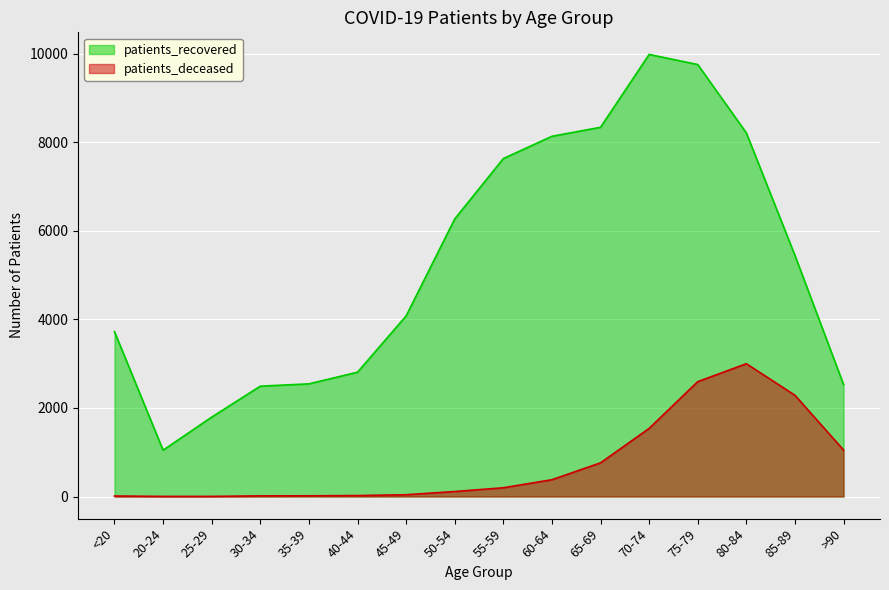

Does the chart display data point markers on the line(s)?

No